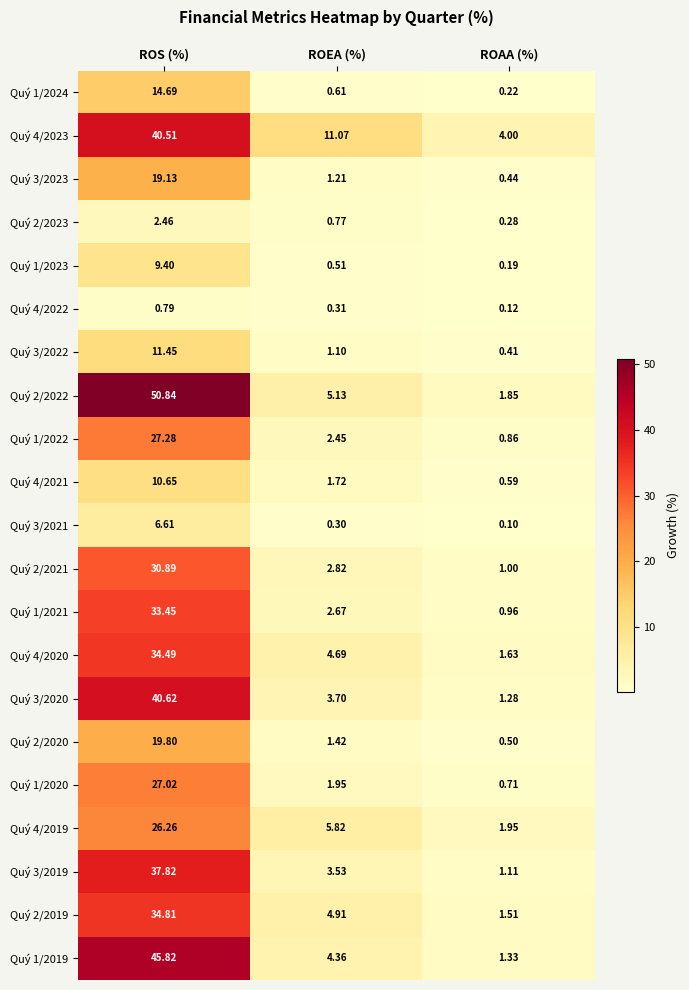

Which category has the lowest value across all series?

ROAA (%)